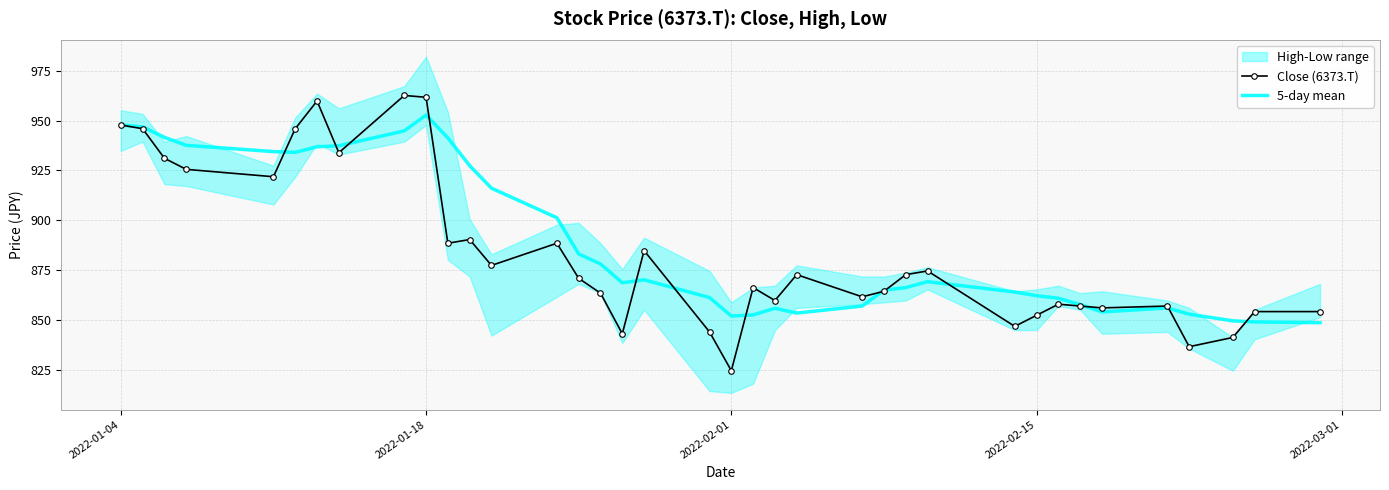

The Close (6373.T) series shows 961.7 at 2022-01-18. True or false?

True